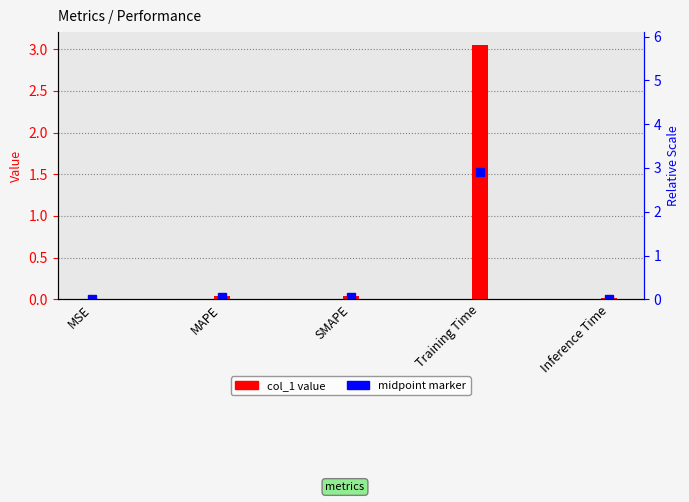

What position from the right is SMAPE?

3